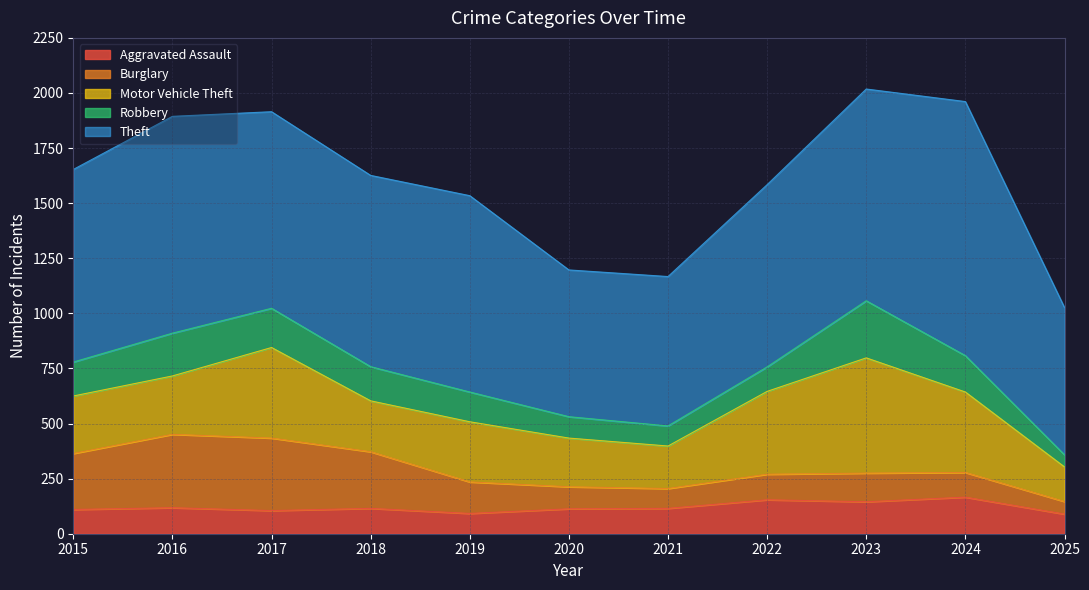

Reading left to right, list all the values displayed in this chart.

Aggravated Assault: 110	118	105	115	92	113	115	154	145	166	89
Burglary: 254	333	329	257	143	100	90	116	130	112	57
Motor Vehicle Theft: 261	265	411	231	273	221	193	376	523	365	157
Robbery: 154	194	178	155	135	97	91	111	259	165	55
Theft: 874	984	892	868	891	666	678	827	961	1153	668